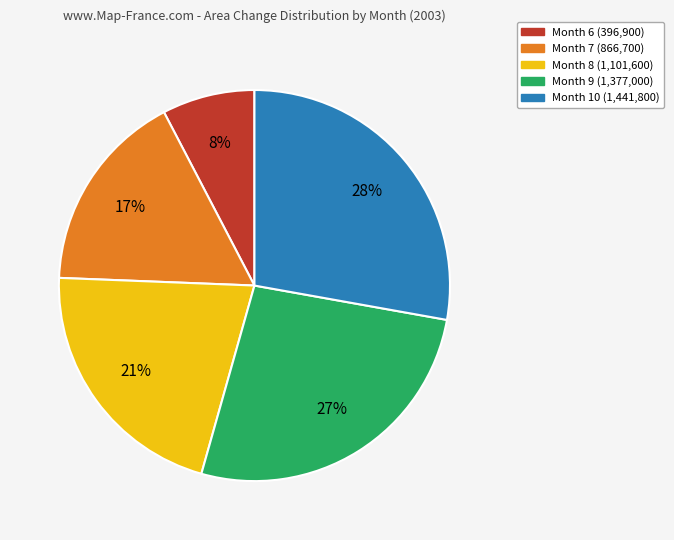

What percentage is the Month 8 slice, to the nearest percent?

21%